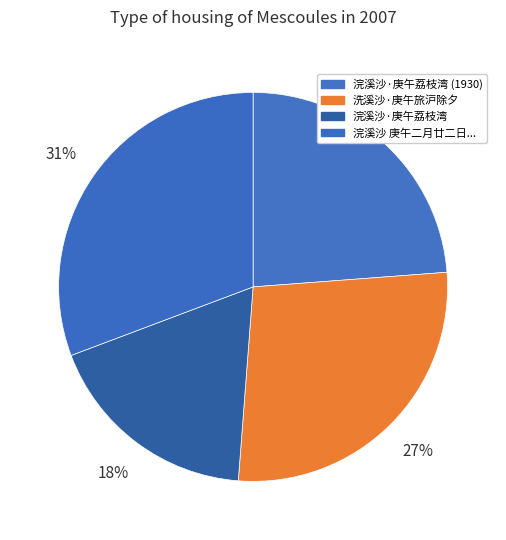

Is it true that 浣溪沙·庚午荔枝湾 is 26% of the pie?

False